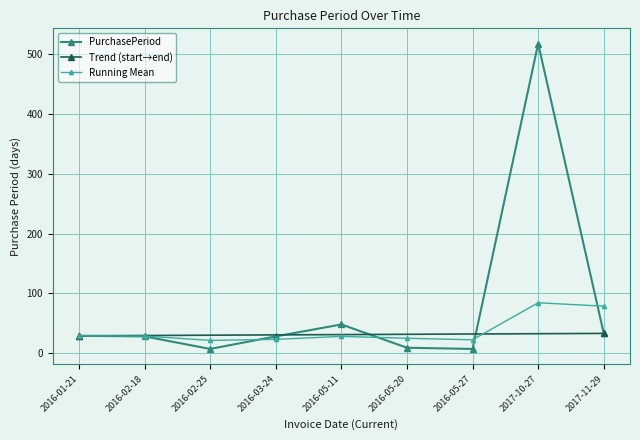

What is the label of the 1st point from the left?

2016-01-21